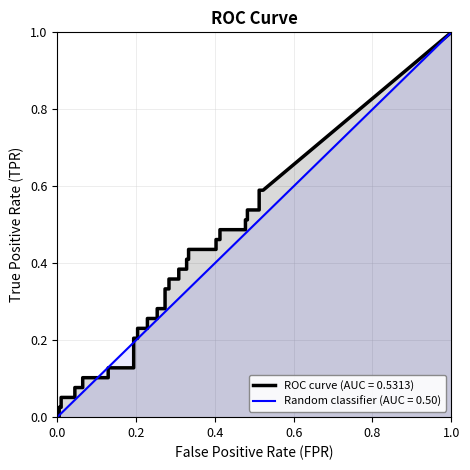

True or false: tpr and fpr cross at least once.

True